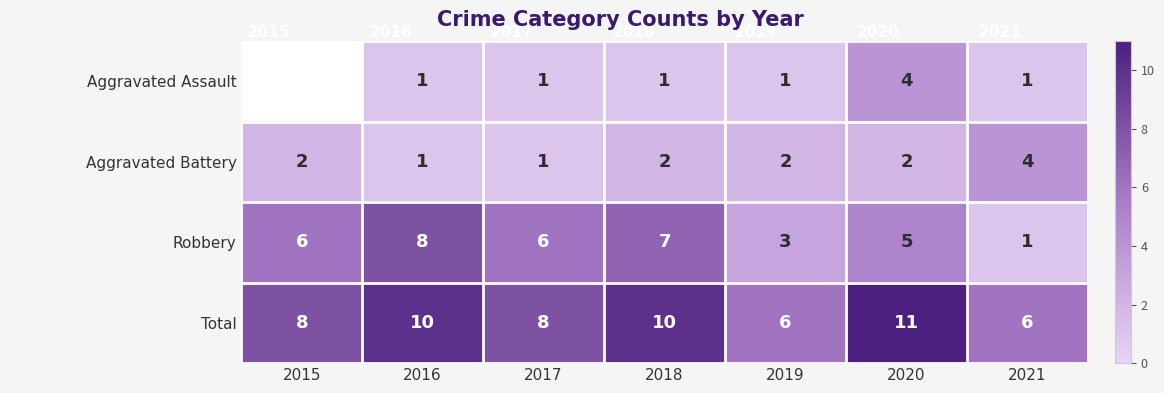

What is the sum of all Total values?

59.0